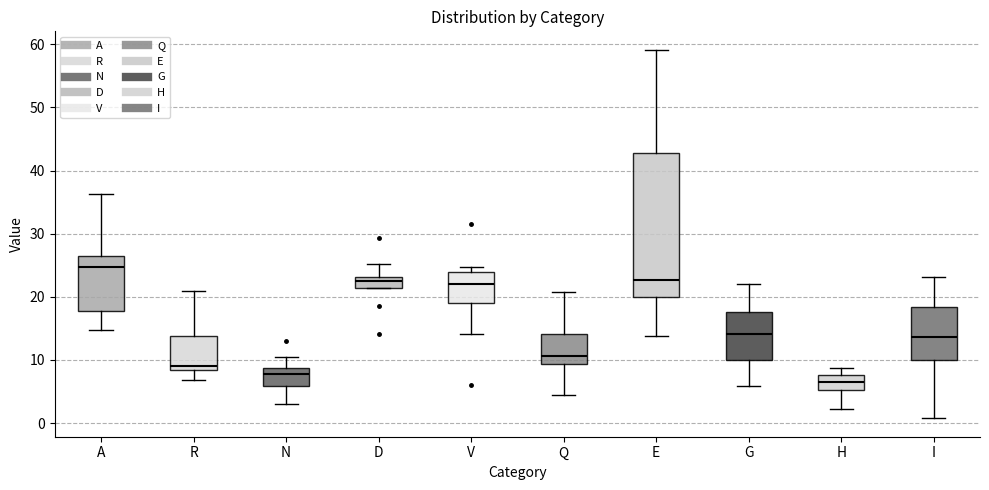

Which box's median line is the lowest?

H